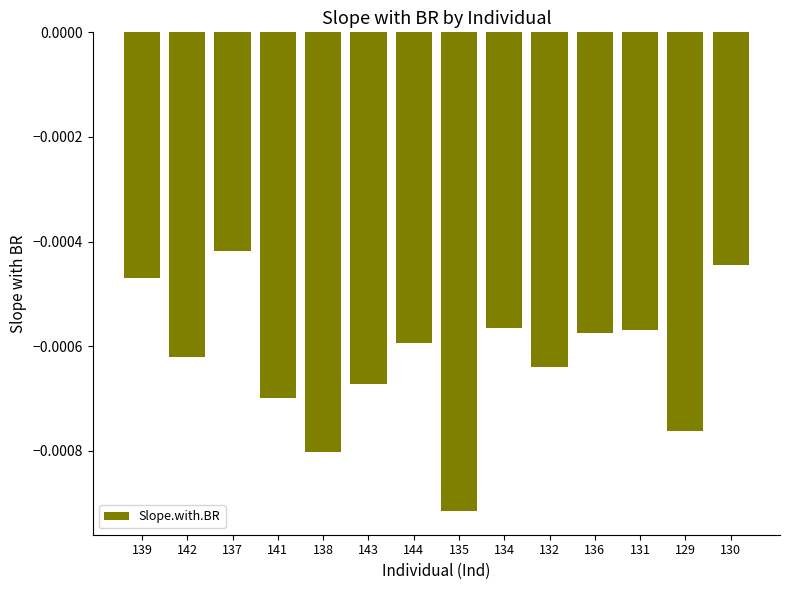

Are the bars grouped side by side (vs. stacked)?

No